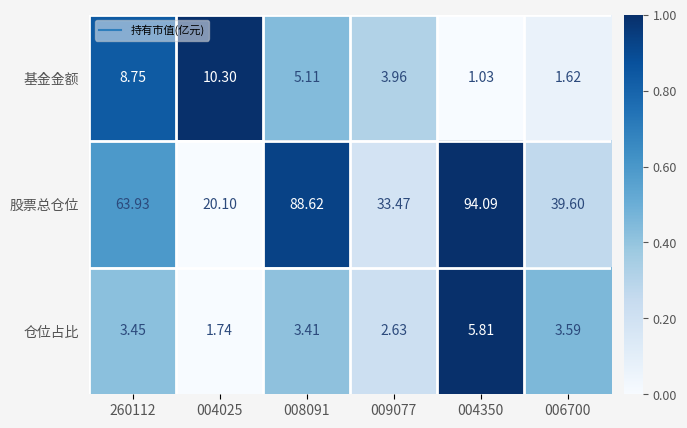

What is the total value across all series at 009077?

40.1